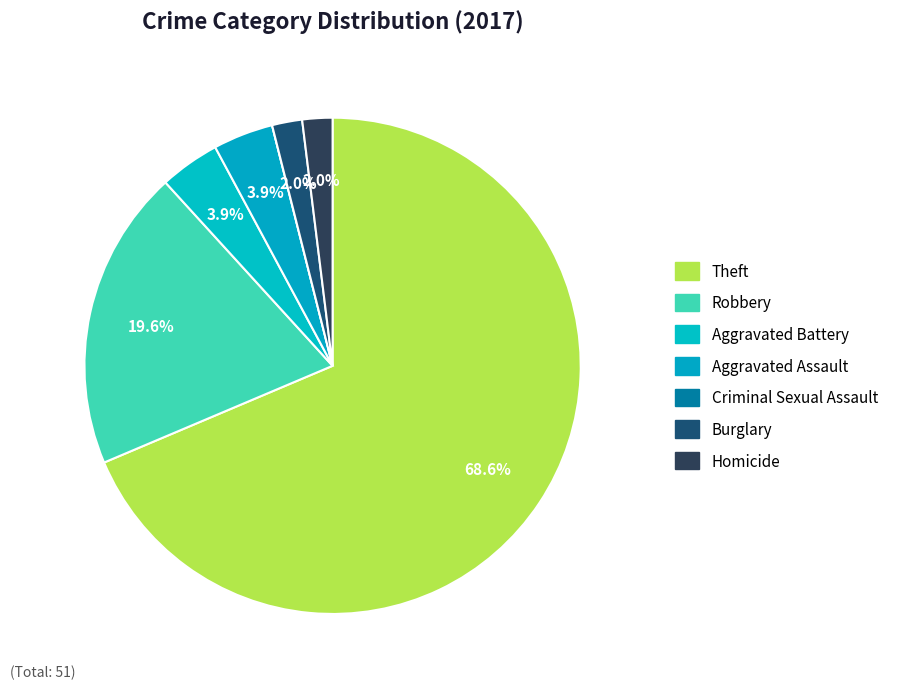

Is Theft the majority of the pie?

Yes